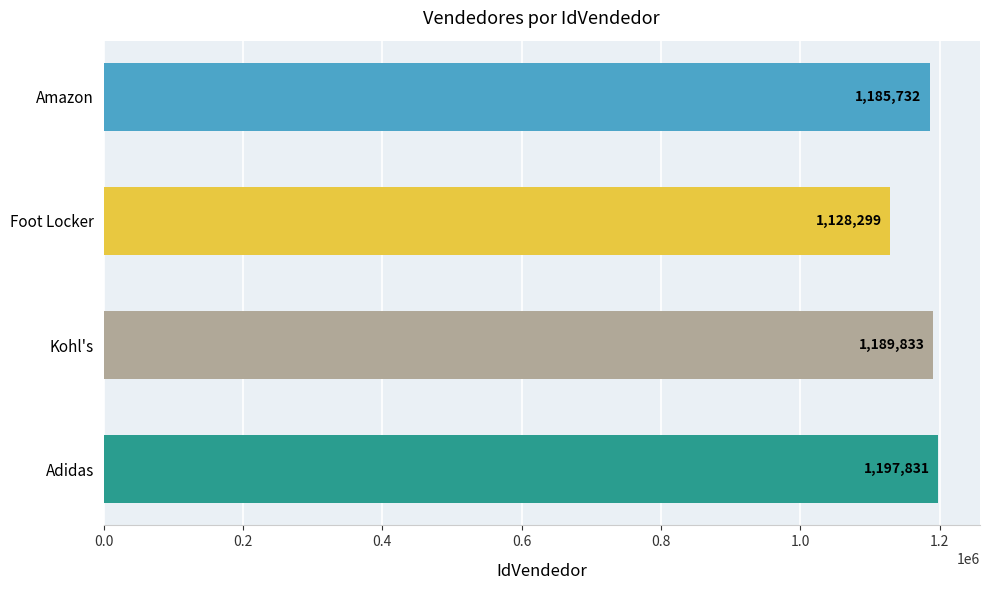

Reading top to bottom, transcribe all the data shown in this chart.

Amazon=1185732	Foot Locker=1128299	Kohl's=1189833	Adidas=1197831